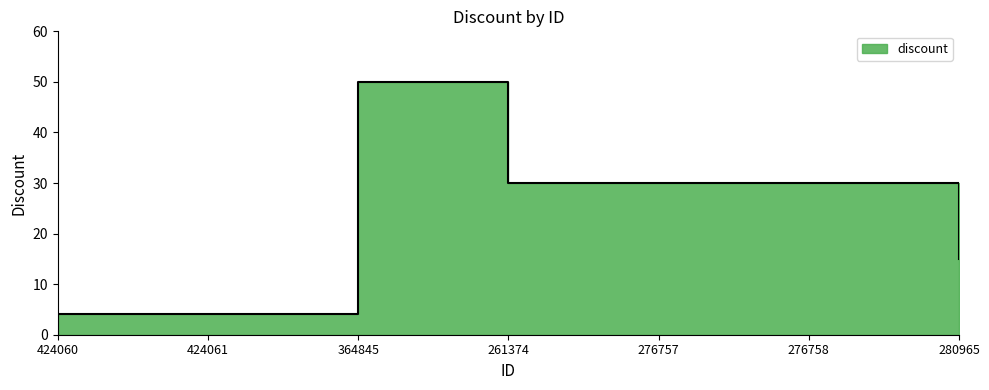

Approximately how many times larger is the value at 424060 compared to 364845?

0.1